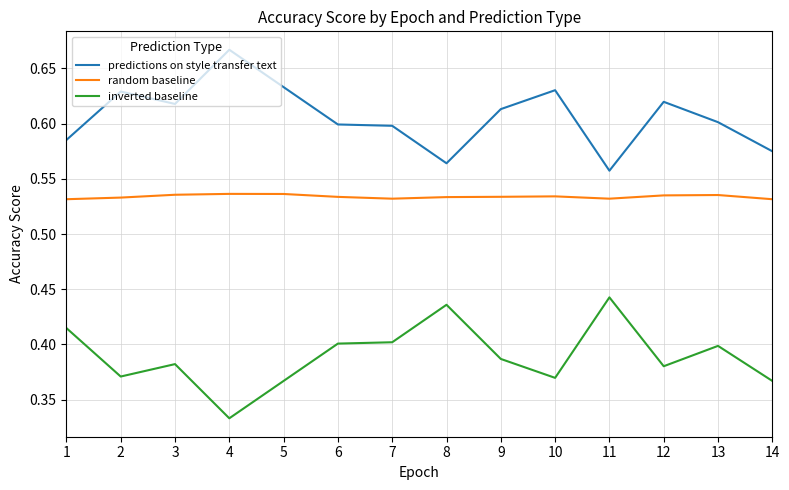

What is the sum of all random baseline values?

7.5